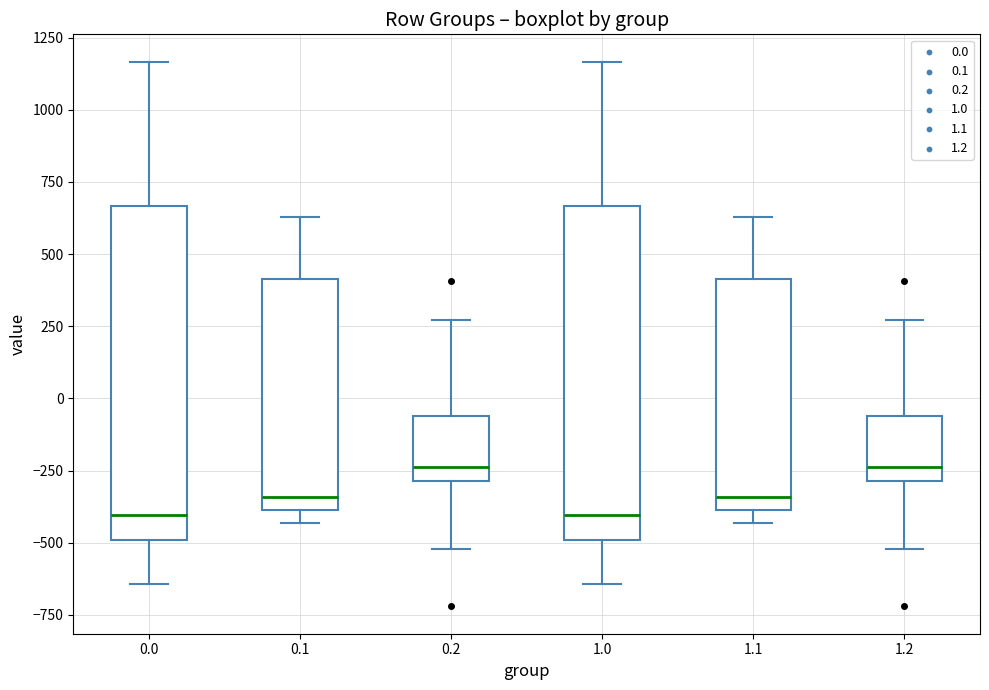

Where does the median line of the box at x = 1.0 sit on the y-axis? The values are not printed on the chart, so give them approximately, as read against the axis.

-400